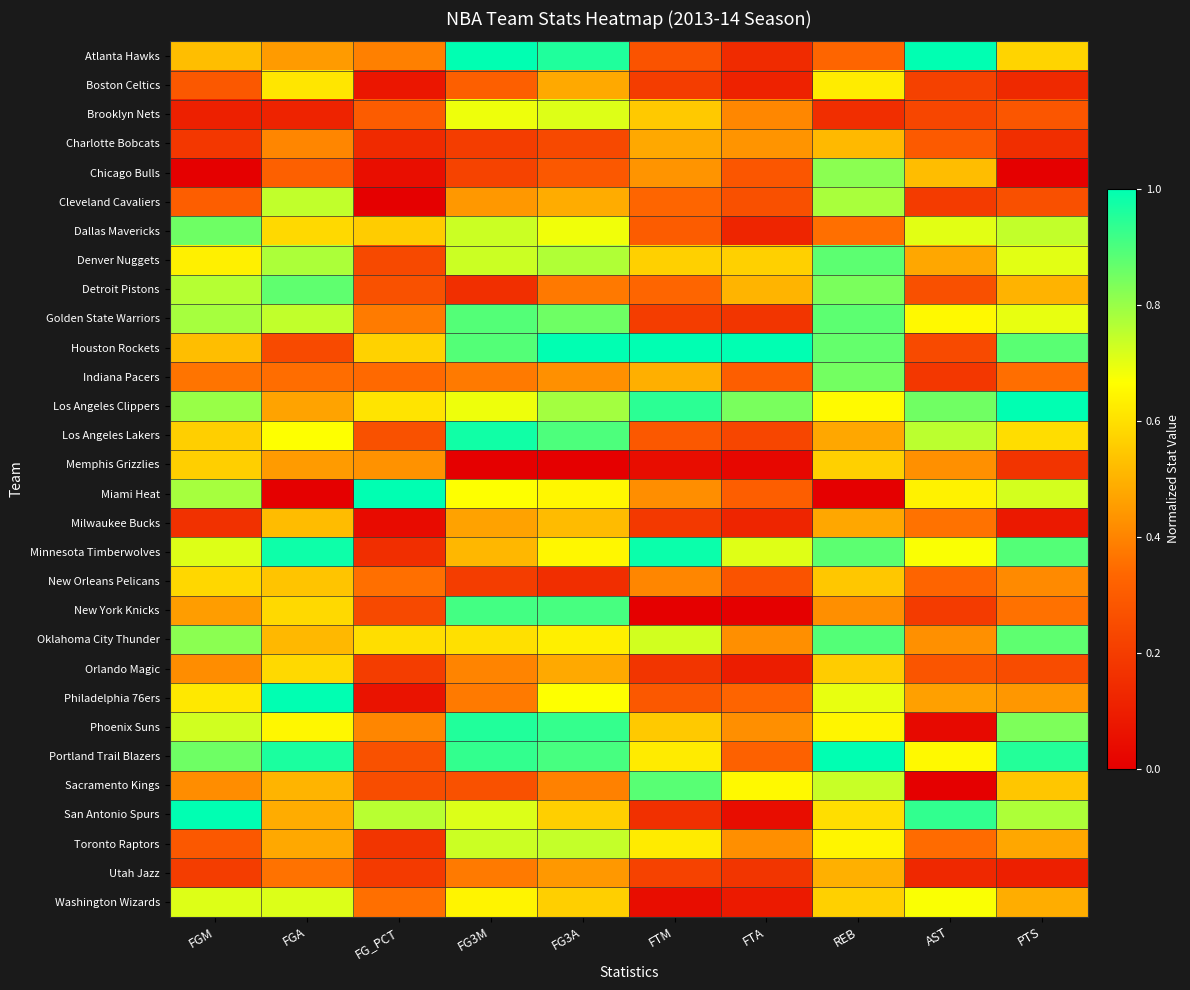

Between FG_PCT and FGA, which is larger?

FGA